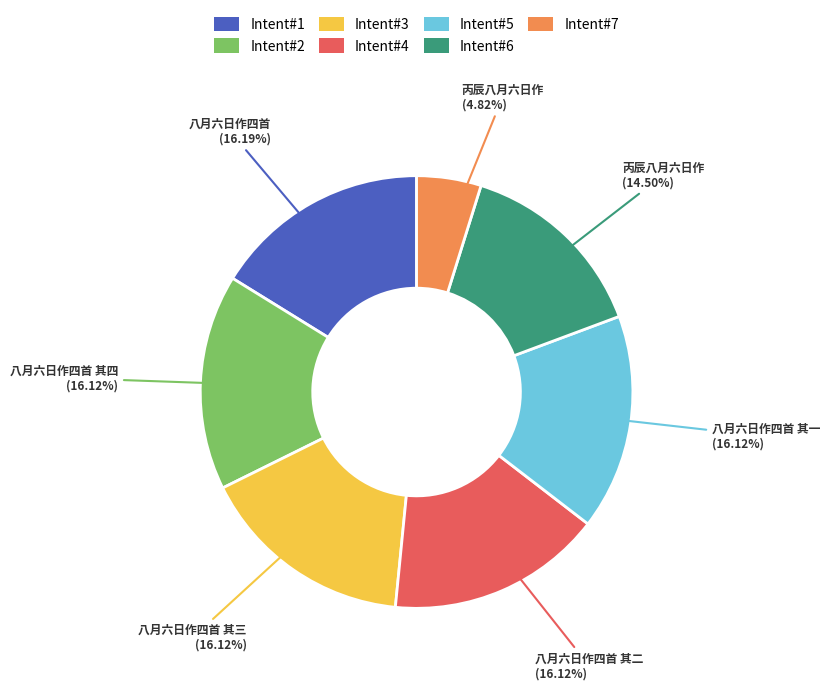

Is the sum of Intent#6 and Intent#1 greater than half?

No